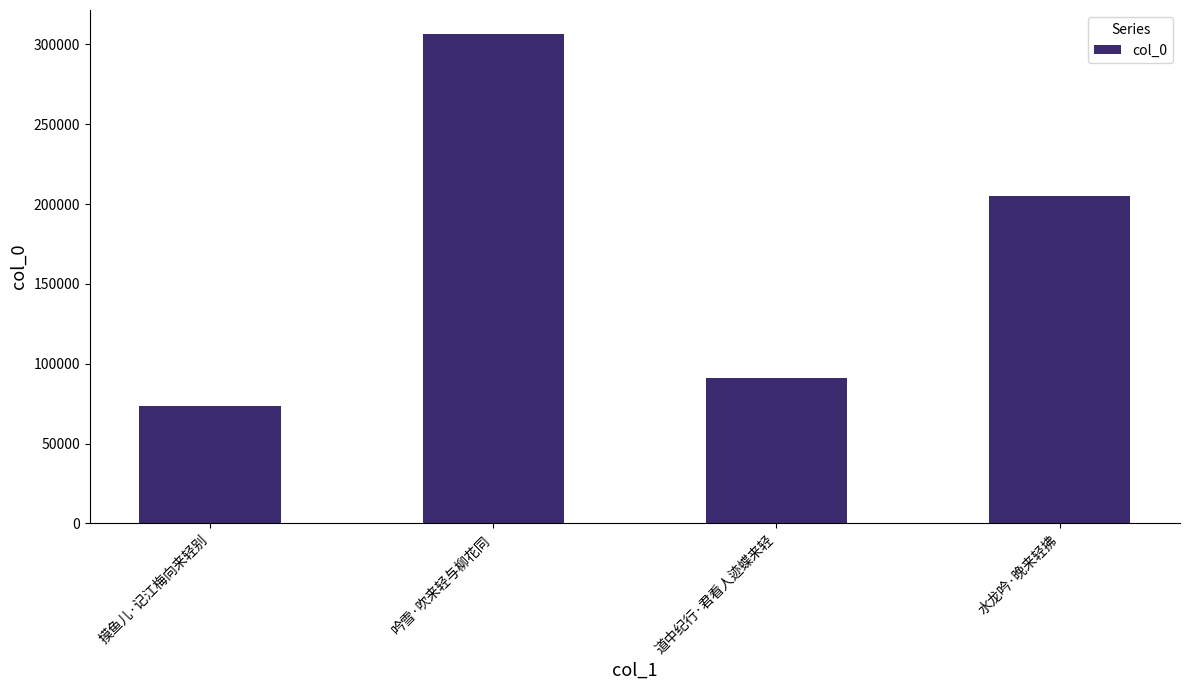

Is it true that the value at 摸鱼儿·记江梅向来轻别 is 44650?

False